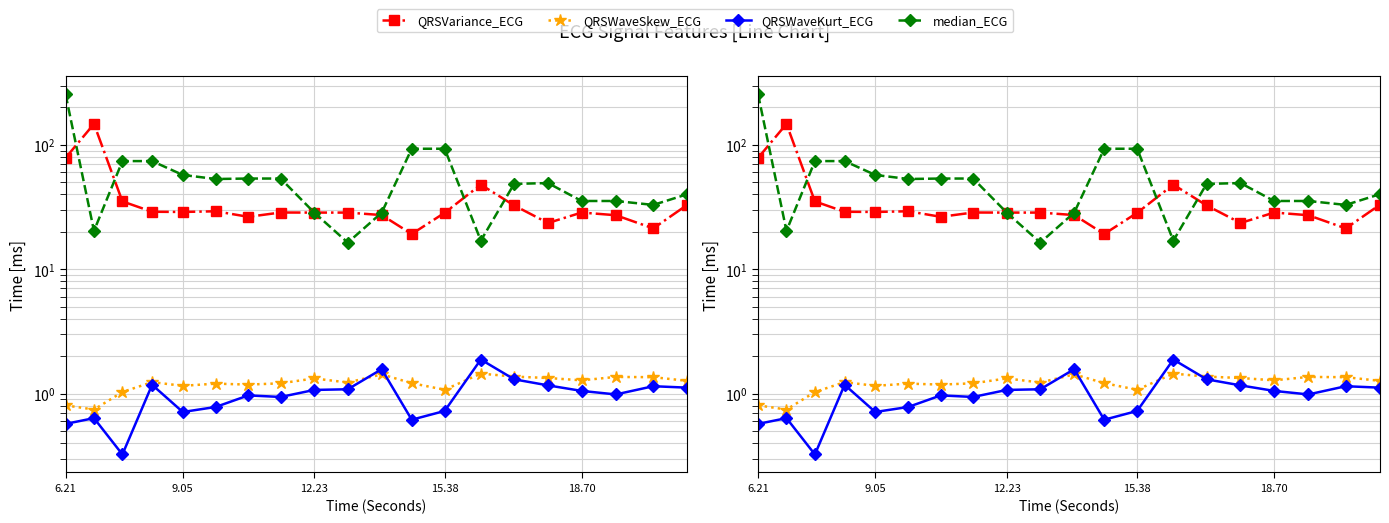

What is the smallest value displayed?

0.3